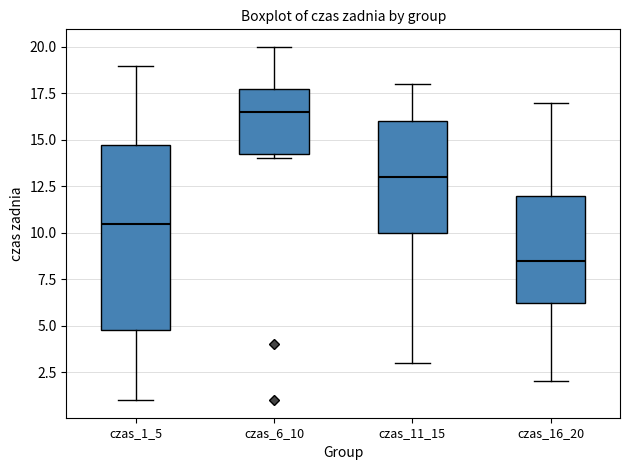

Reading left to right, transcribe this box plot: for each box, give where its median line is, the range the box spans, and where its two whiskers end, as read against the y-axis. The values are not printed on the chart, so give them approximately, as read against the axis.

czas_1_5: median 10.5, box 5.0 to 15.0, whiskers 1.0 to 19.0
czas_6_10: median 16.5, box 14.5 to 18.0, whiskers 14.0 to 20.0
czas_11_15: median 13.0, box 10.0 to 16.0, whiskers 3.0 to 18.0
czas_16_20: median 8.5, box 6.5 to 12.0, whiskers 2.0 to 17.0